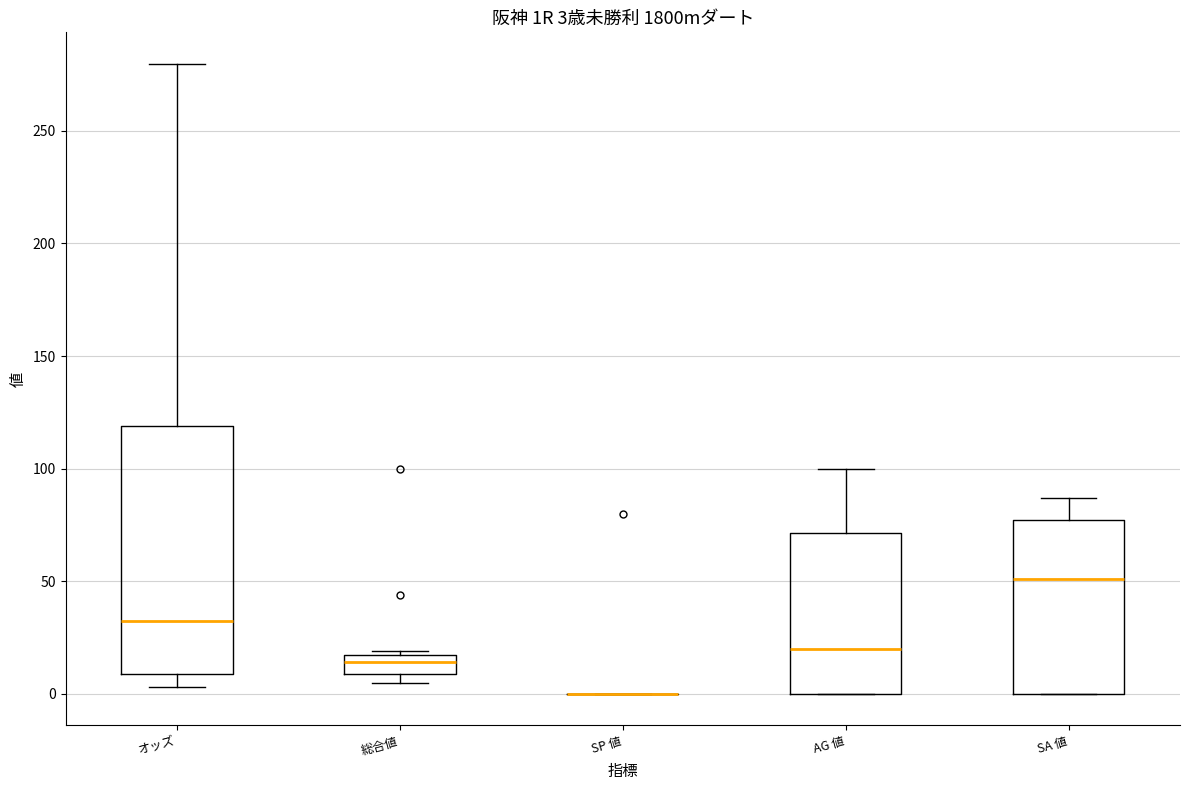

Comparing the boxes themselves (not the whiskers), which one is the tallest?

オッズ